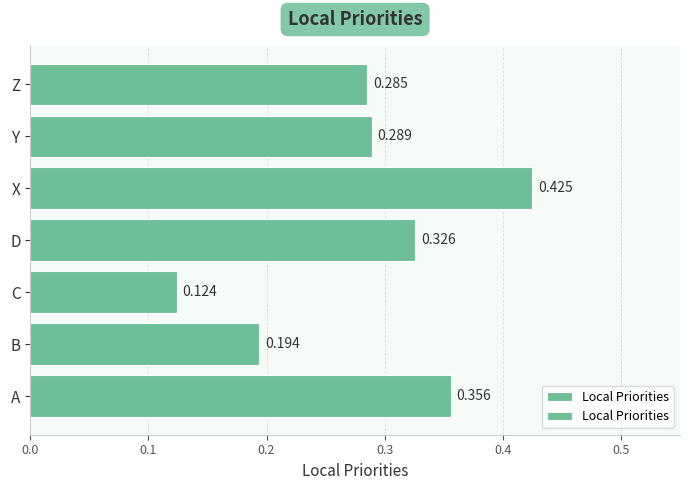

Does the chart contain stacked bars?

No